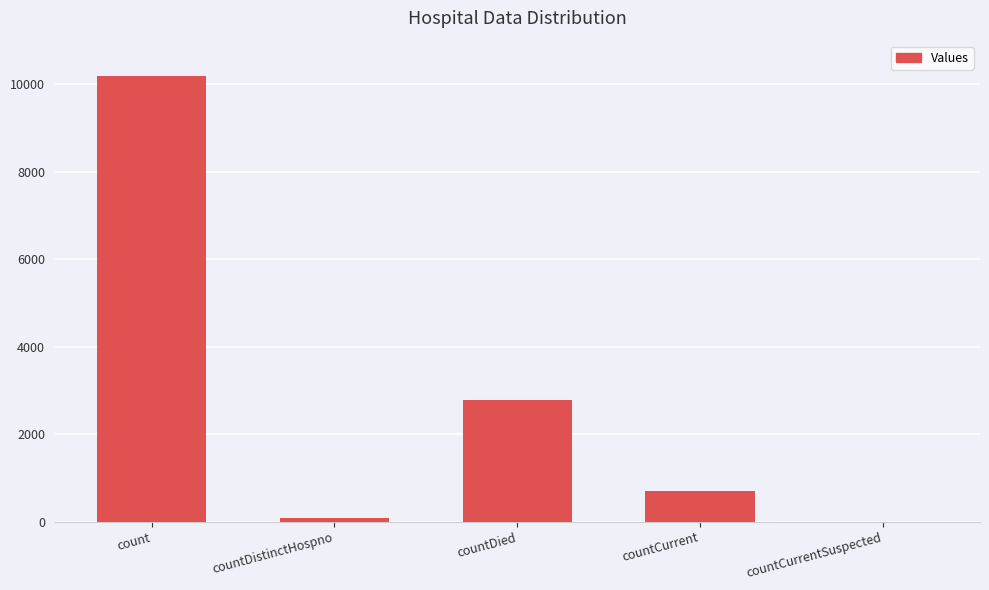

Is it true that the value at countDied is 2783?

True